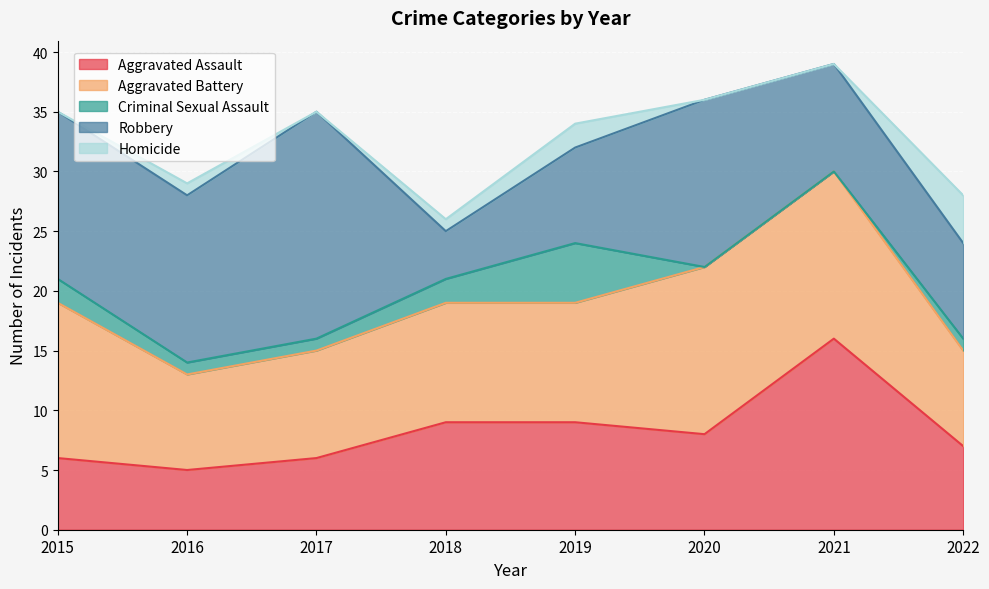

Reading left to right, transcribe all the data shown in this chart.

Aggravated Assault: 2015=6	2016=5	2017=6	2018=9	2019=9	2020=8	2021=16	2022=7
Aggravated Battery: 2015=13	2016=8	2017=9	2018=10	2019=10	2020=14	2021=14	2022=8
Criminal Sexual Assault: 2015=2	2016=1	2017=1	2018=2	2019=5	2020=0	2021=0	2022=1
Robbery: 2015=14	2016=14	2017=19	2018=4	2019=8	2020=14	2021=9	2022=8
Homicide: 2015=0	2016=1	2017=0	2018=1	2019=2	2020=0	2021=0	2022=4